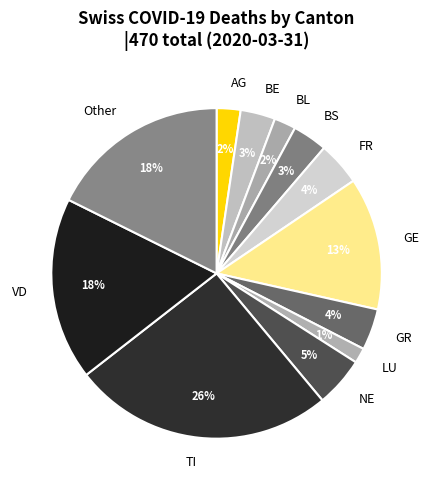

What is the smallest slice in the pie chart?

LU